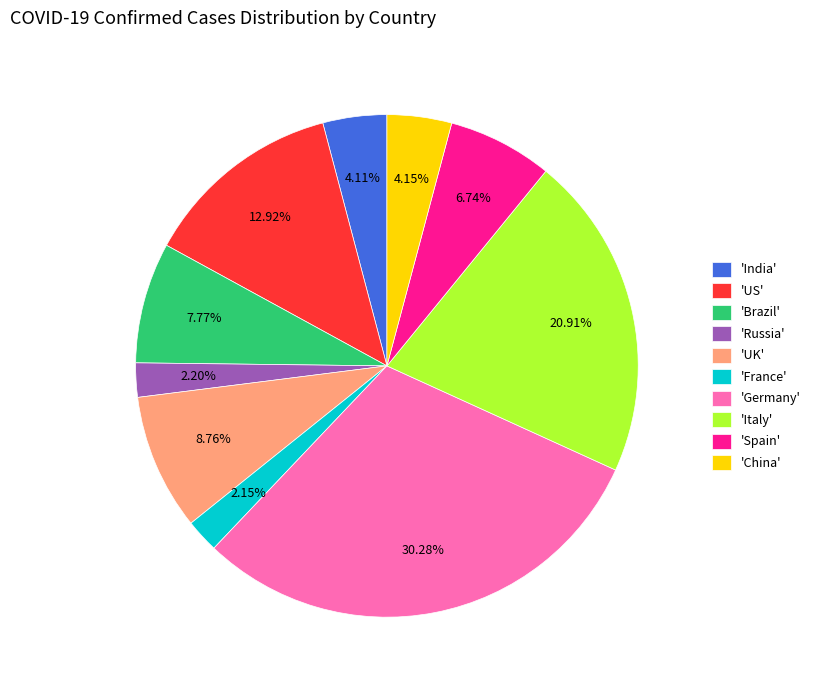

What is the largest slice in the pie chart?

'Germany'